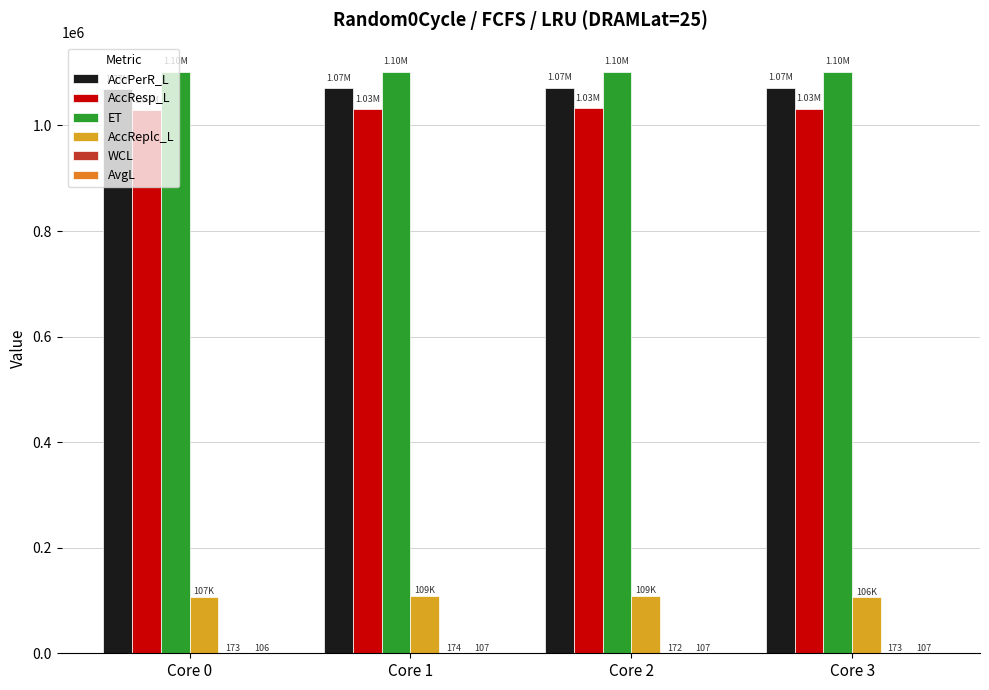

What is the sum of all AccReplc_L values?

431258